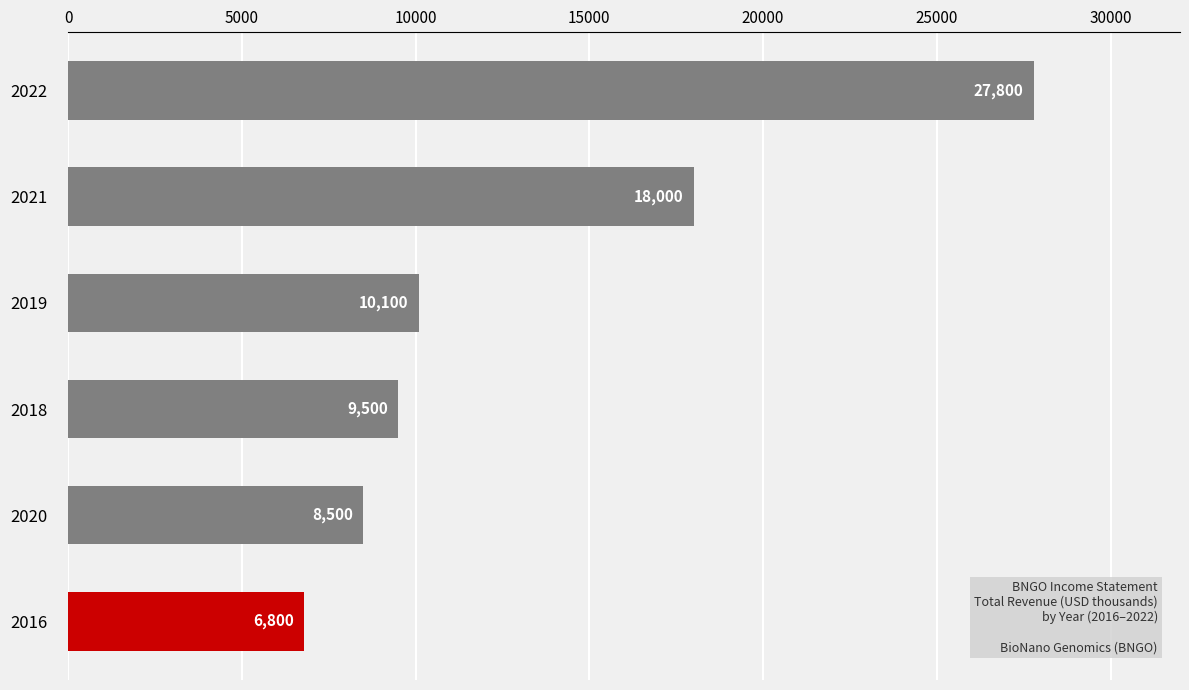

What is the change in value from 2021 to 2019?

-7900